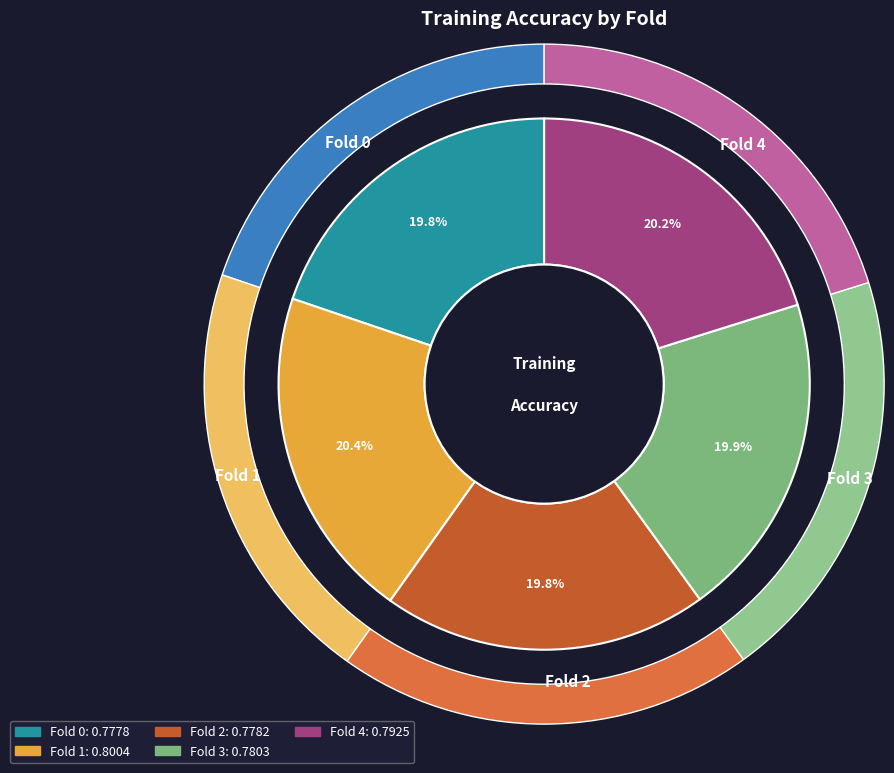

What percentage is the Fold 1 slice, to the nearest percent?

20%